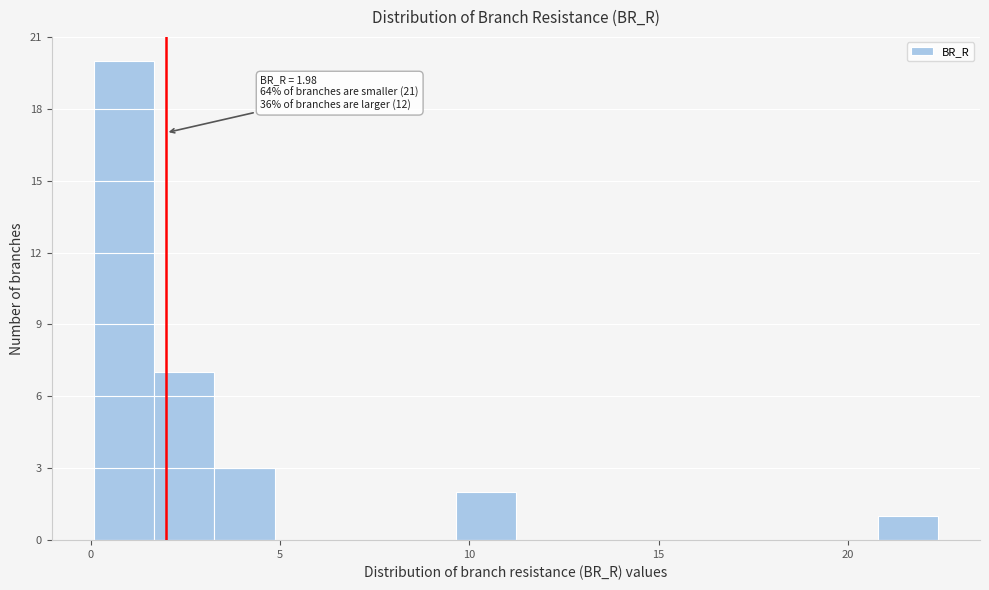

Around what value on the x-axis is the tallest bar? Give the approximate position of its centre, as read against the axis.

1.0